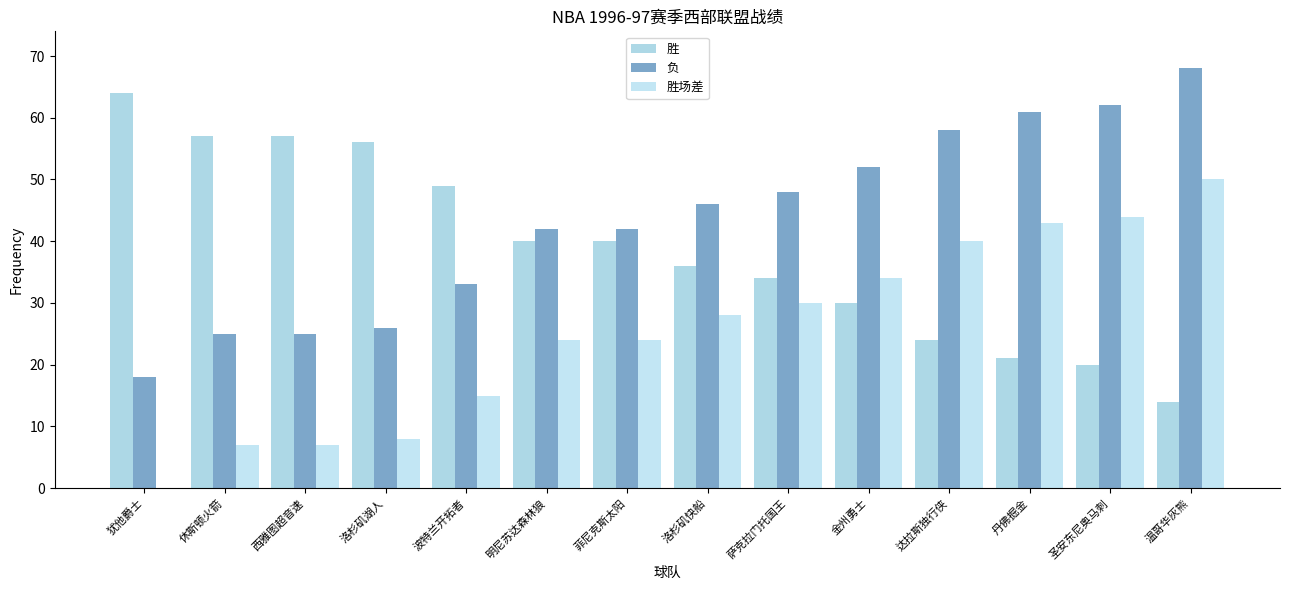

True or false: 胜场差 has a value of 24 at 犹他爵士.

False